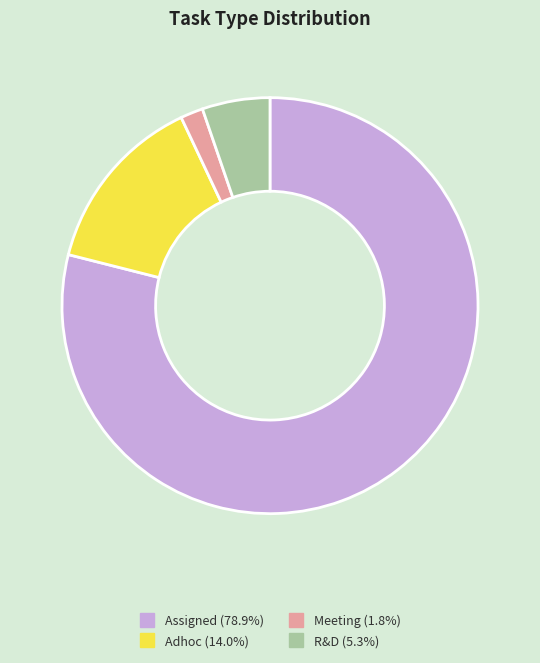

Does Adhoc account for over 50% of the chart?

No